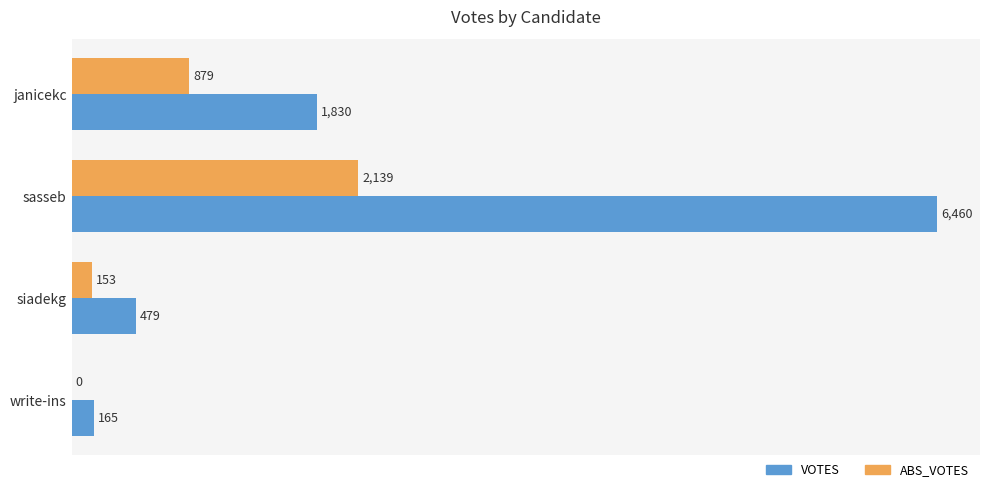

How many series are shown in this chart?

2